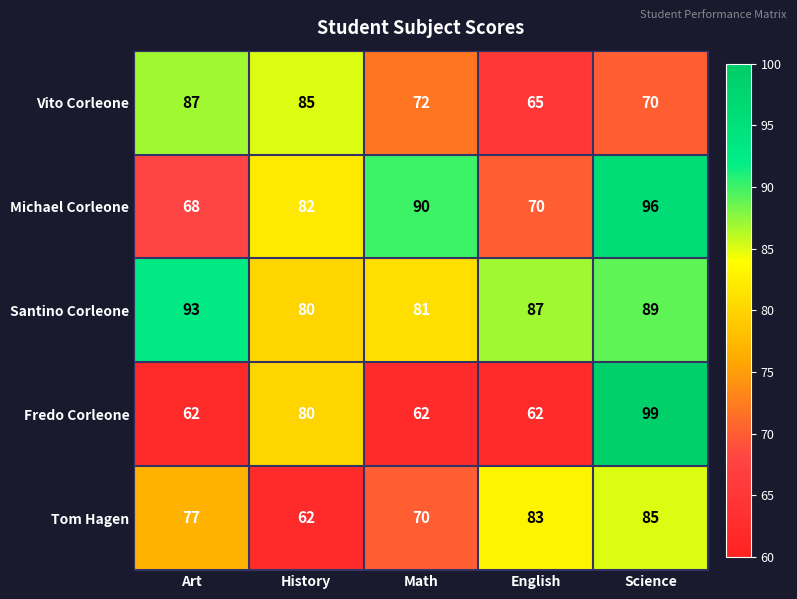

Between Math and Science, which series saw the biggest shift?

Fredo Corleone